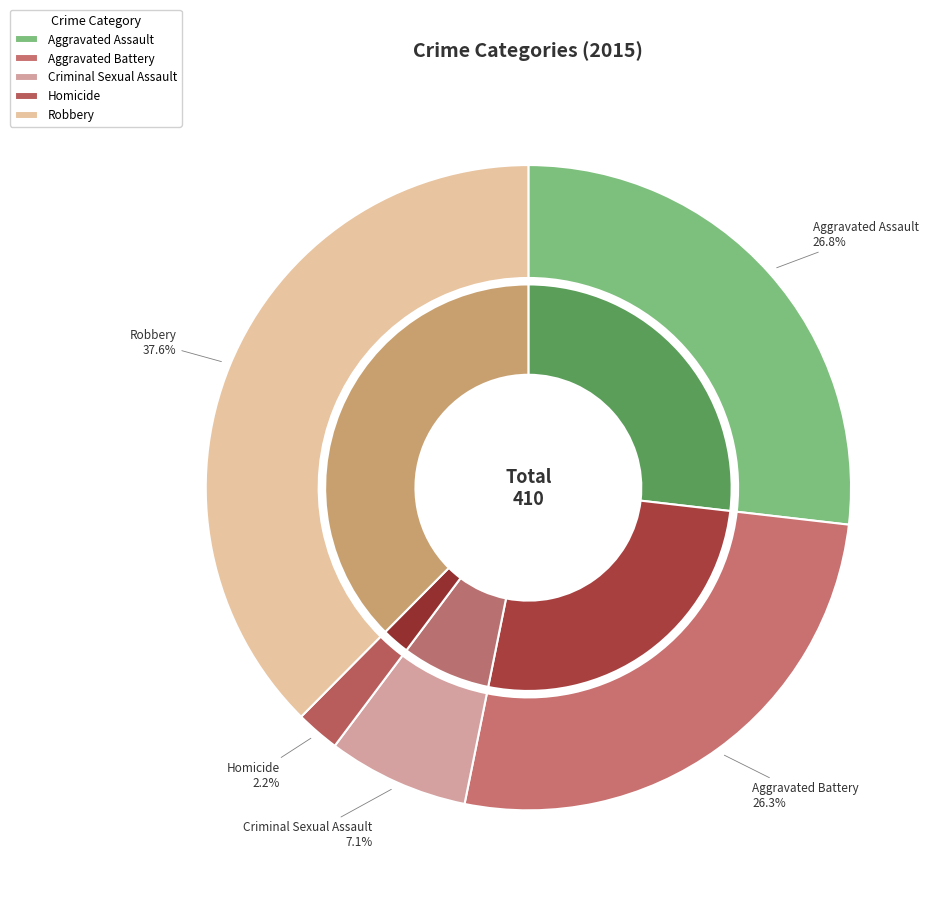

Is there any slice that represents more than half of the pie?

No